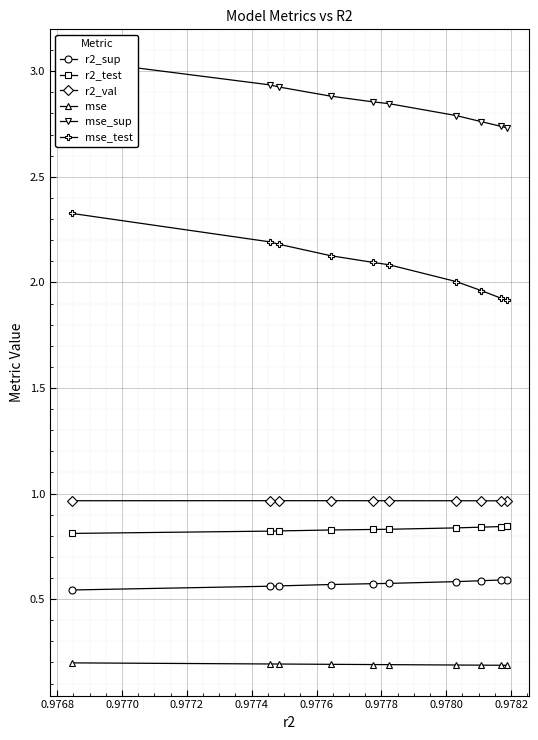

Count the number of categories in the chart.

10